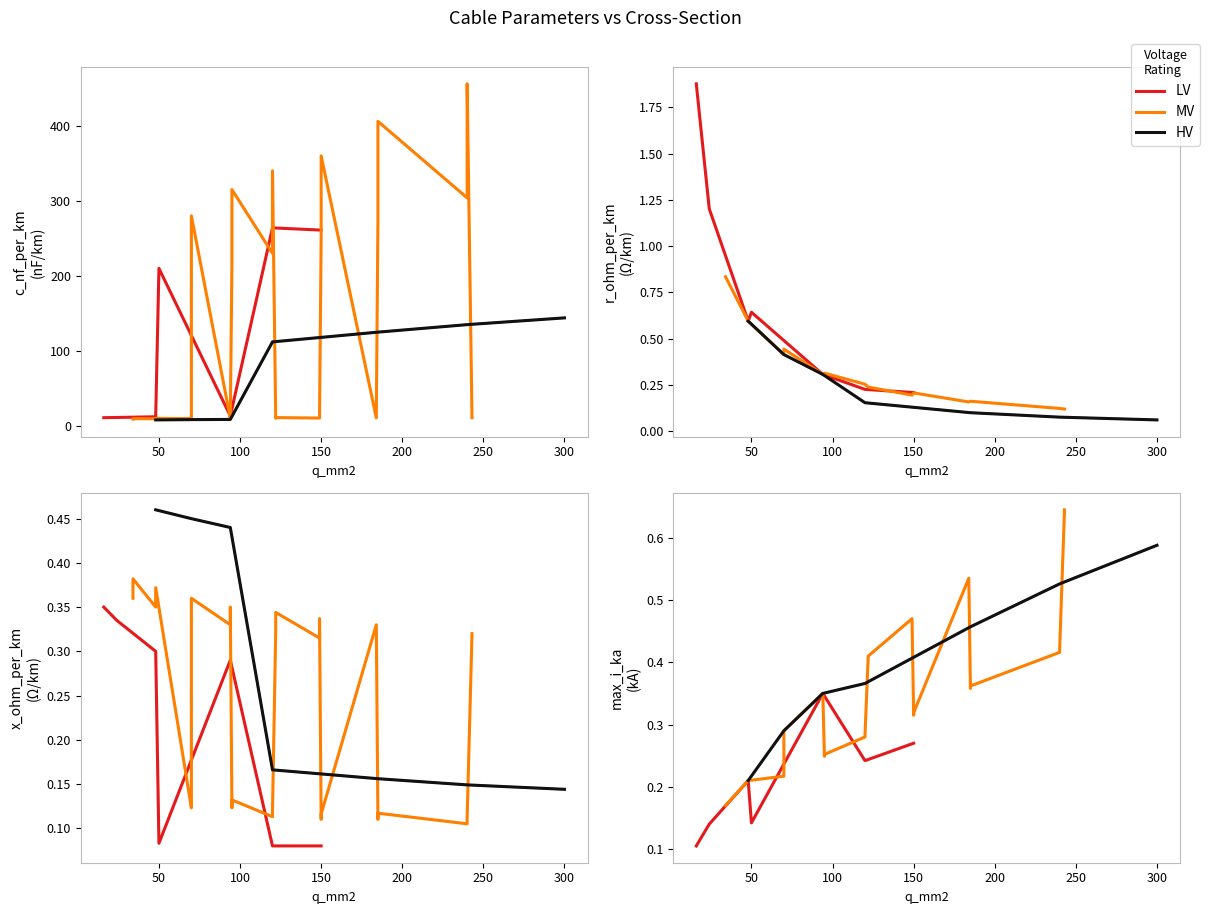

Reading left to right, what are all the values shown in this chart?

c_nf_per_km: 210.0	264.0	261.0	216.0	273.0	304.0	315.0	406.0	456.0	250.0	230.0	190.0	360.0	340.0	280.0	112.0	125.0	135.0	144.0	11.0	11.2	12.2	13.2	9.7	10.1	10.4	10.8	11.1	11.2	9.2	9.5	9.7	10.0	10.3	10.5	10.8	11.0	8.0	8.4	8.7
r_ohm_per_km: 0.6	0.2	0.2	0.3	0.2	0.1	0.3	0.2	0.1	0.2	0.3	0.4	0.2	0.3	0.4	0.2	0.1	0.1	0.1	1.9	1.2	0.6	0.3	0.8	0.6	0.4	0.3	0.2	0.2	0.8	0.6	0.4	0.3	0.2	0.2	0.2	0.1	0.6	0.4	0.3
x_ohm_per_km: 0.1	0.1	0.1	0.1	0.1	0.1	0.1	0.1	0.1	0.1	0.1	0.1	0.1	0.1	0.1	0.2	0.2	0.1	0.1	0.3	0.3	0.3	0.3	0.4	0.3	0.3	0.3	0.3	0.3	0.4	0.4	0.4	0.3	0.3	0.3	0.3	0.3	0.5	0.5	0.4
max_i_ka: 0.1	0.2	0.3	0.3	0.4	0.4	0.2	0.4	0.4	0.3	0.3	0.2	0.3	0.3	0.2	0.4	0.5	0.5	0.6	0.1	0.1	0.2	0.3	0.2	0.2	0.3	0.3	0.4	0.5	0.2	0.2	0.3	0.3	0.4	0.5	0.5	0.6	0.2	0.3	0.3